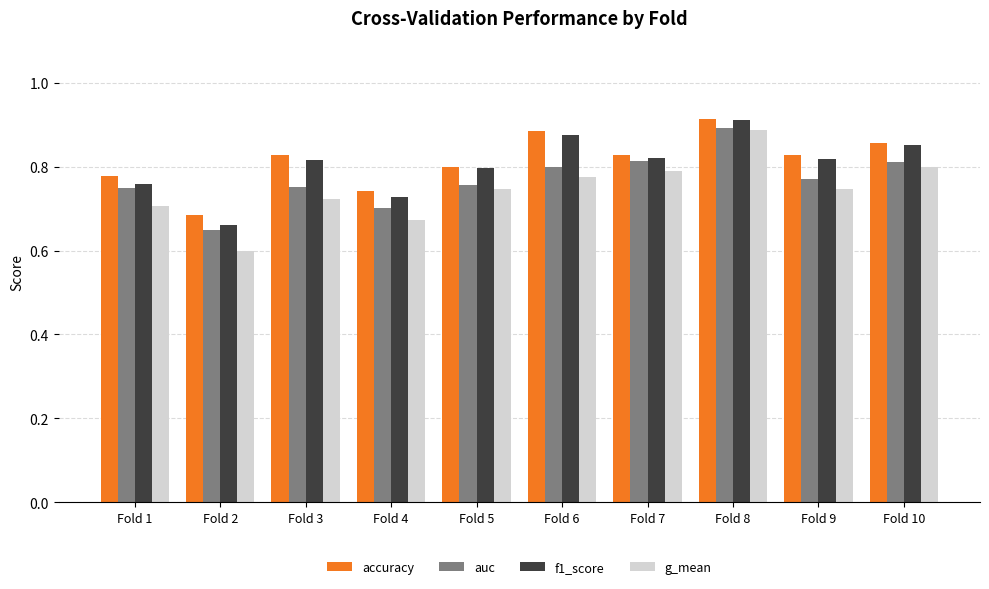

What is the sum of all auc values?

7.7